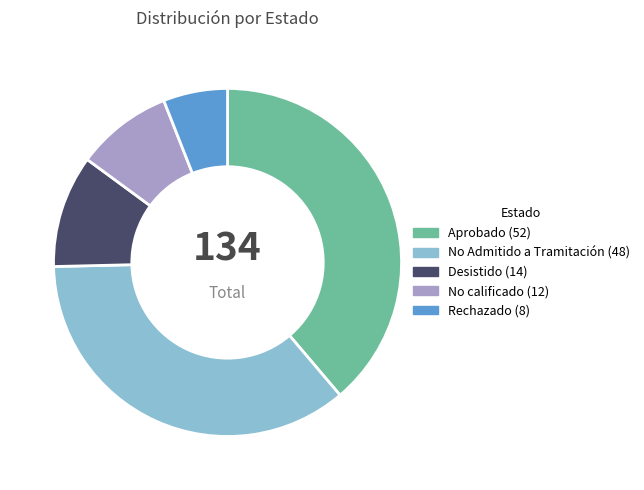

Is there any slice that represents more than half of the pie?

No